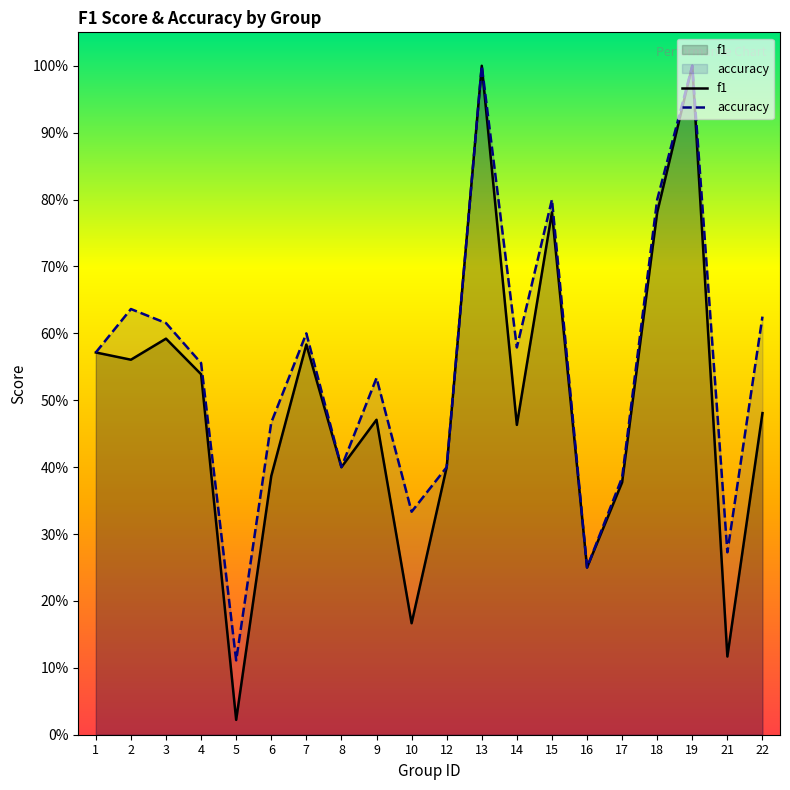

What is the sum of all f1 values?

9.9